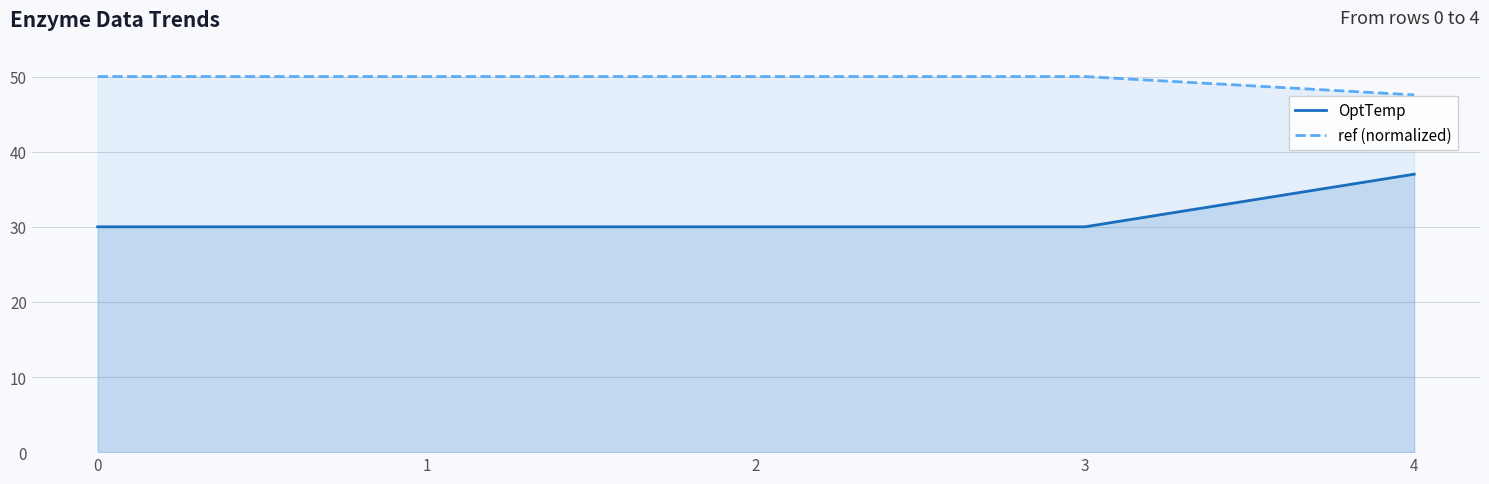

What is the average value of the OptTemp series?

31.4